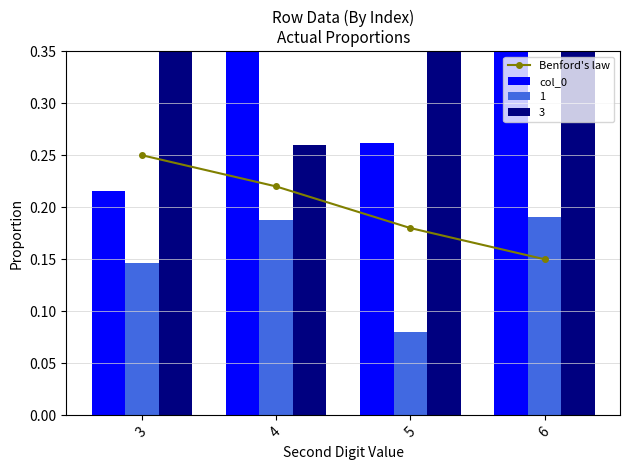

Which series has the largest range (max minus min)?

col_0